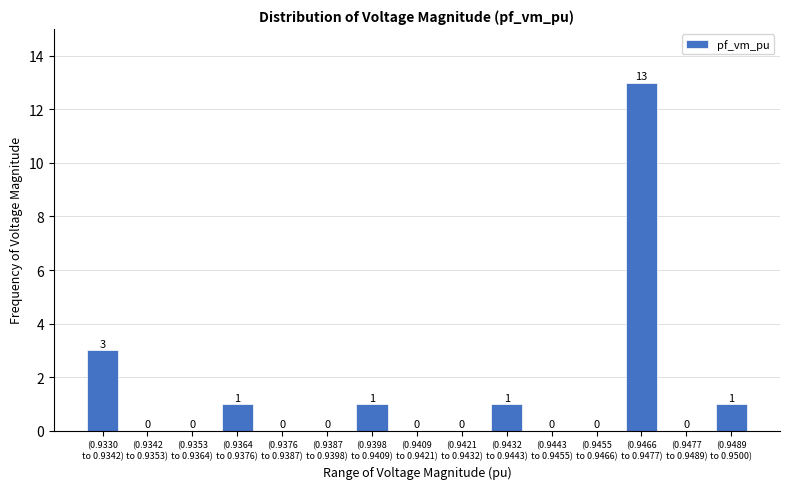

What is the sum of all values?

20